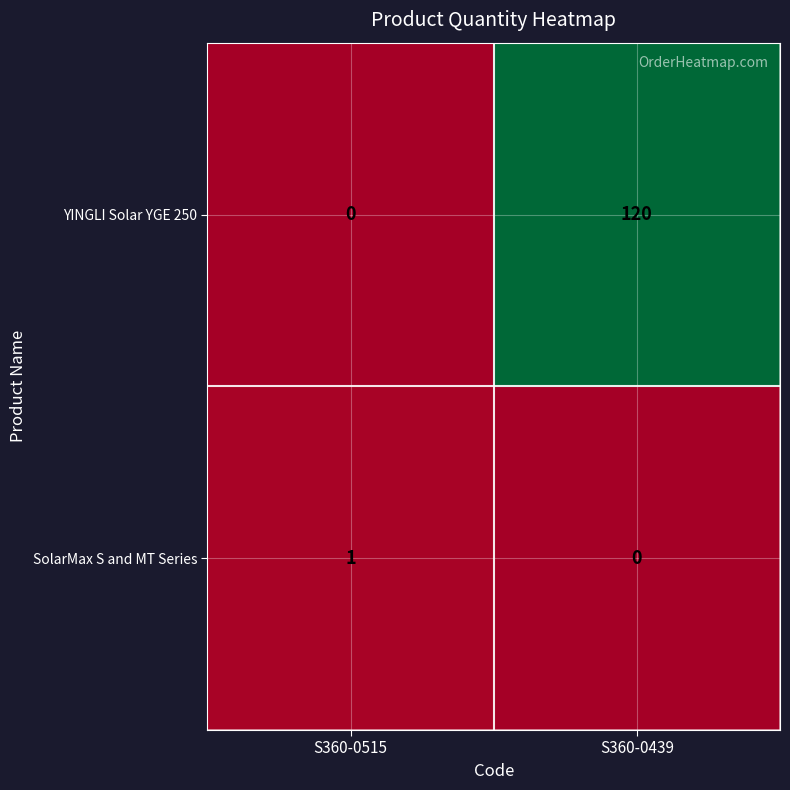

What is the sum of the YINGLI Solar YGE 250 values at S360-0515 and S360-0439?

120